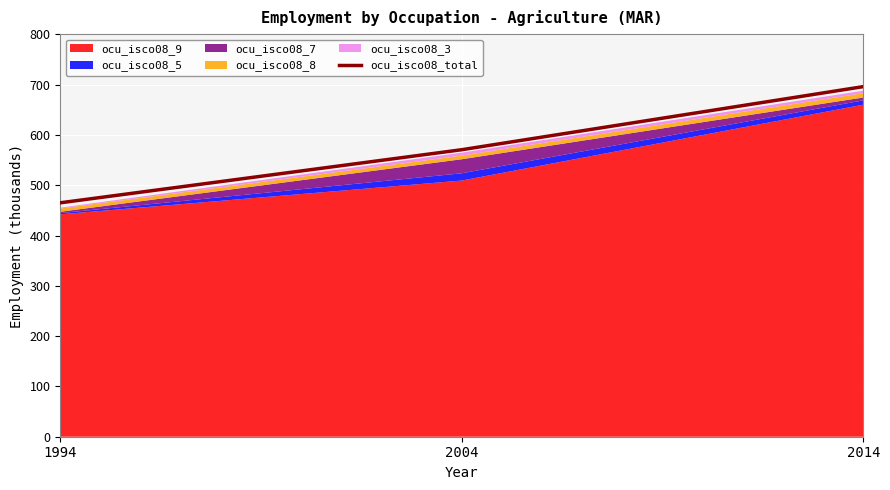

Reading left to right, extract all data points from this chart.

1994=465.1	2004=570.7	2014=696.1